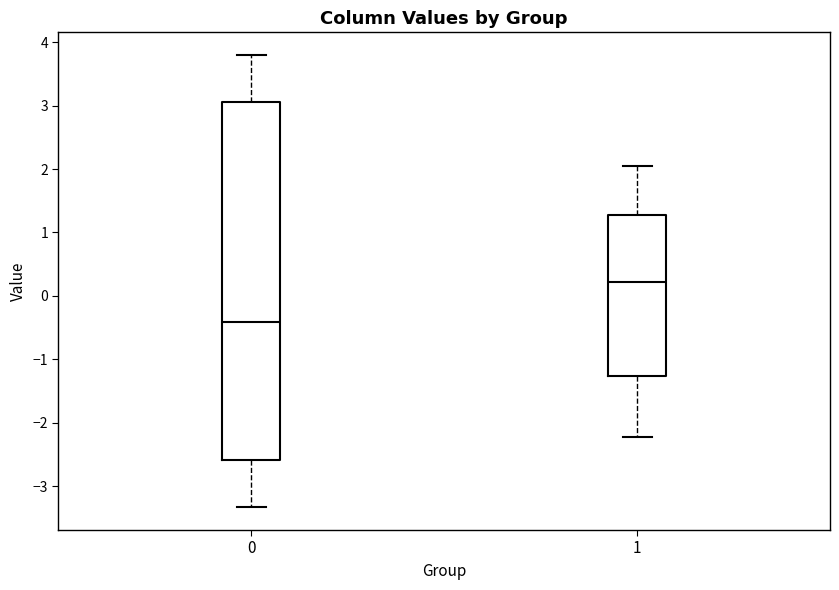

Which box is the tallest, from its lower edge to its upper edge?

0